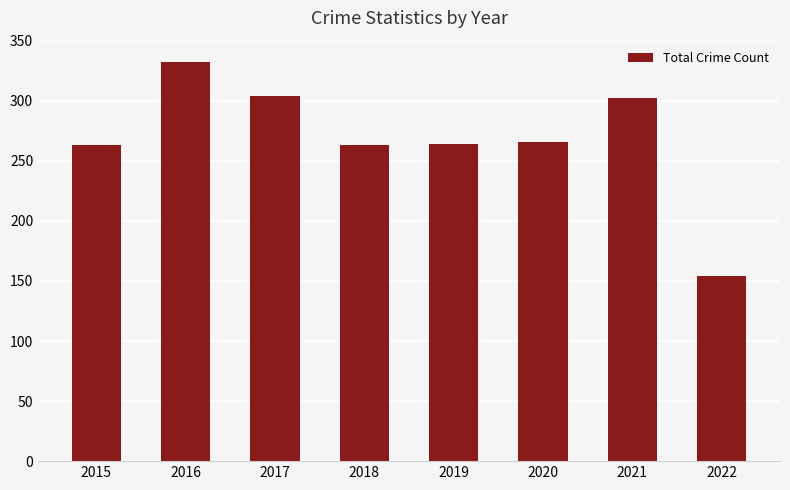

How many bars are there in total?

8